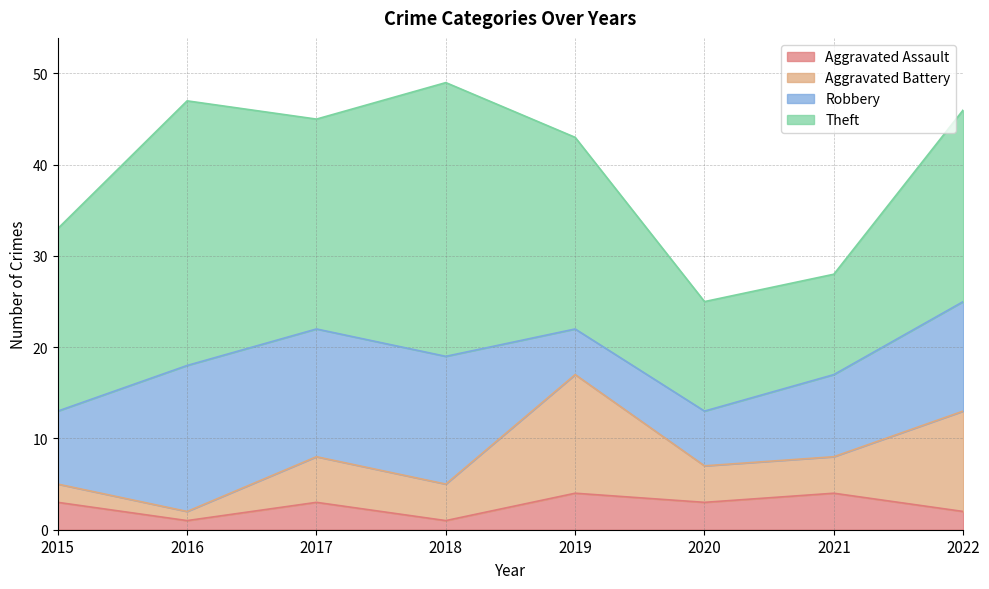

Rank the series at 2021 from lowest to highest value.

Aggravated Assault, Aggravated Battery, Robbery, Theft